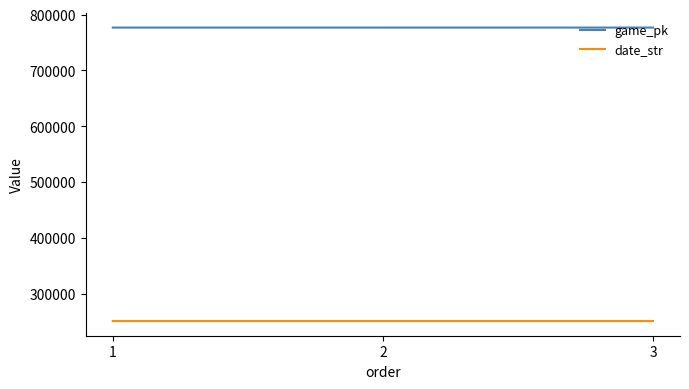

How many values in the date_str series are below 250817?

1